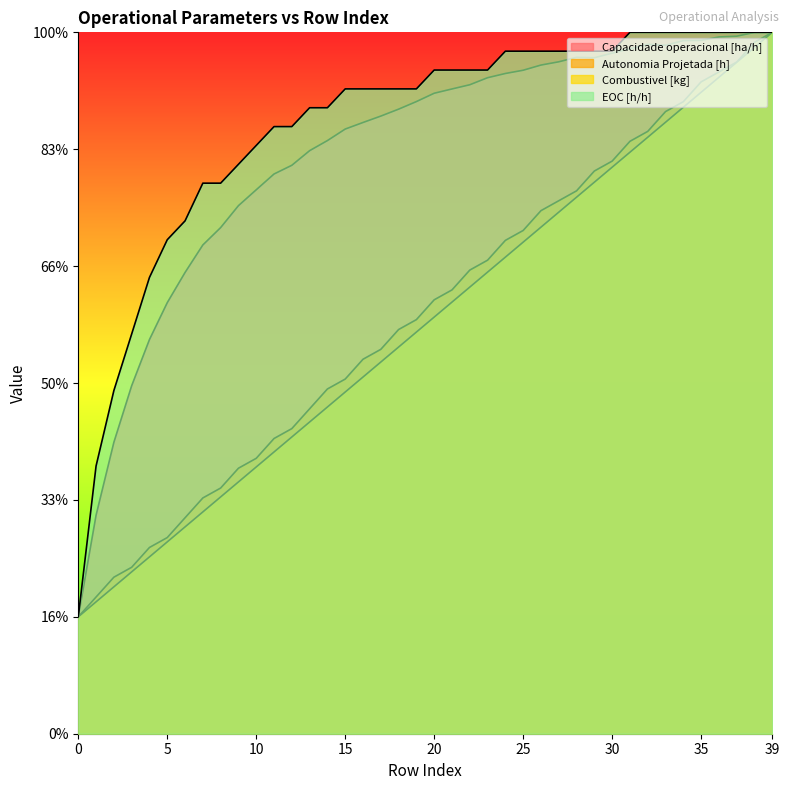

True or false: Autonomia Projetada [h] has more than 2 interior local peaks.

False